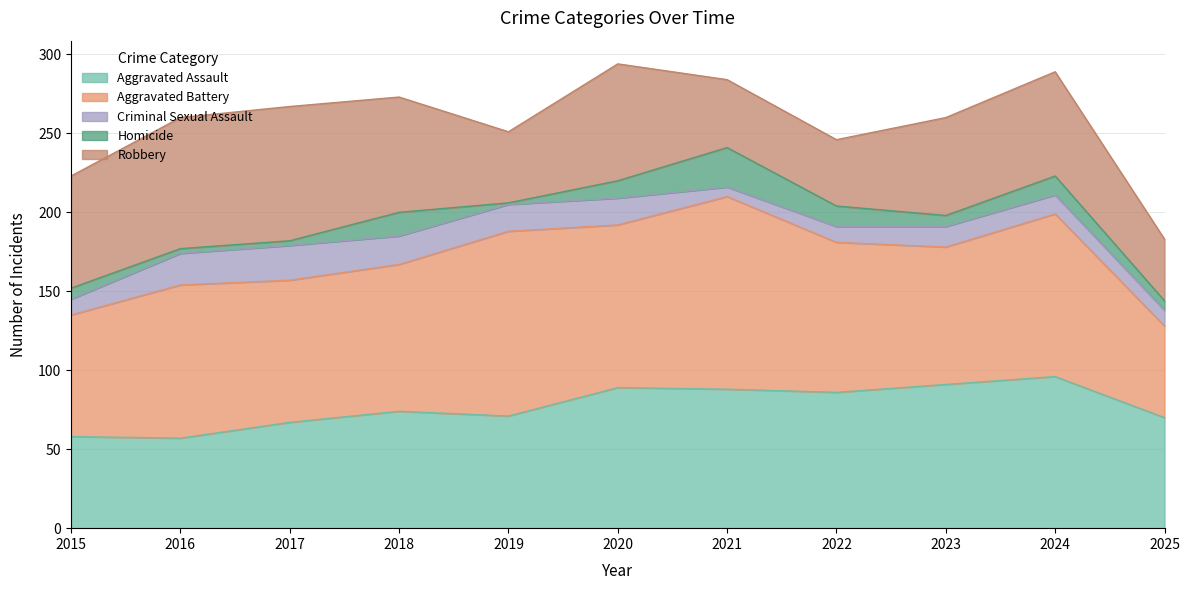

Does the chart have visible grid lines?

Yes